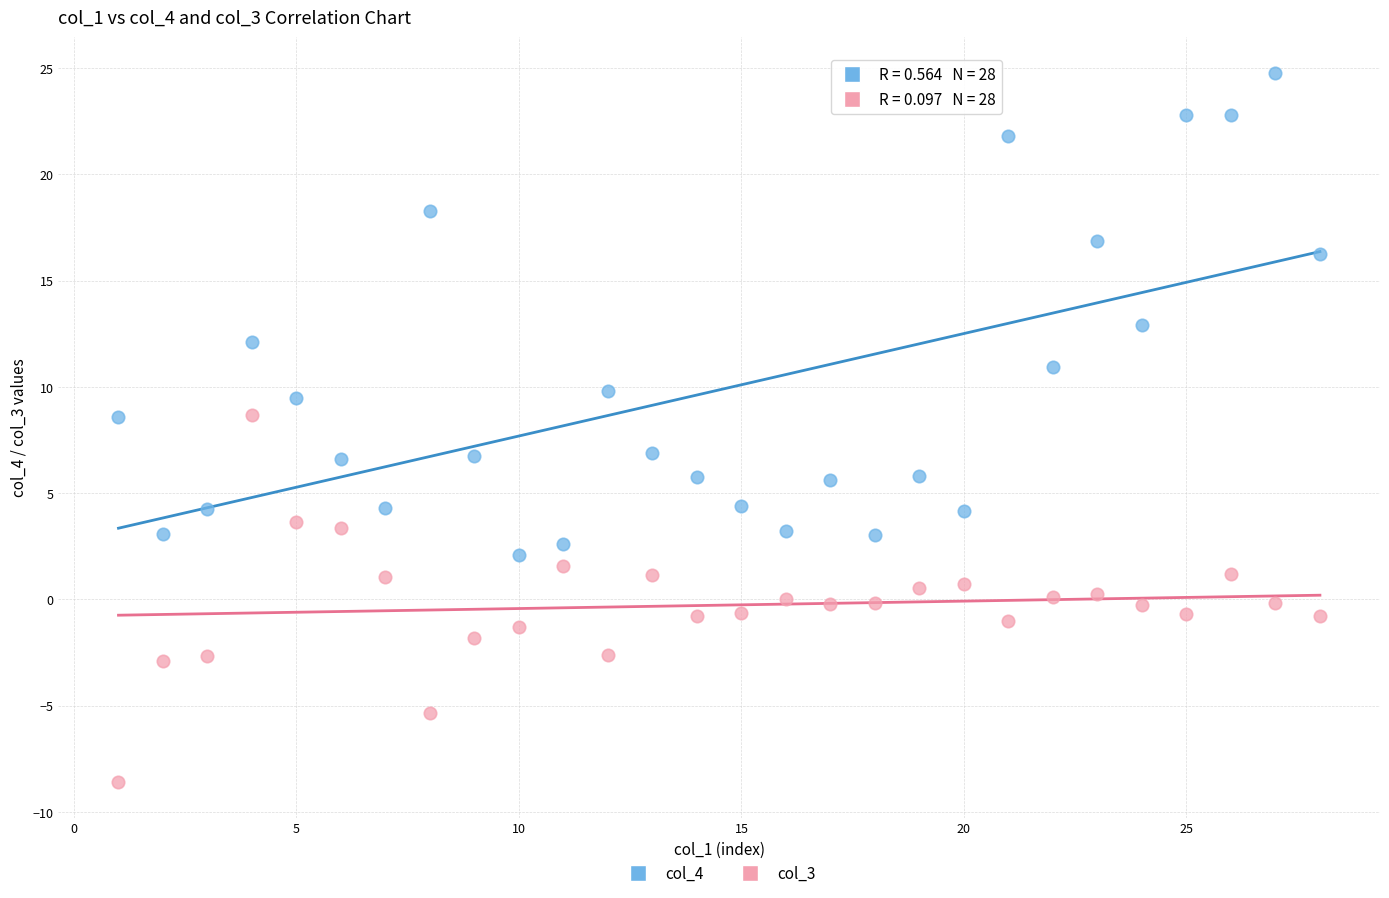

Which series reaches the minimum Y coordinate?

col_3